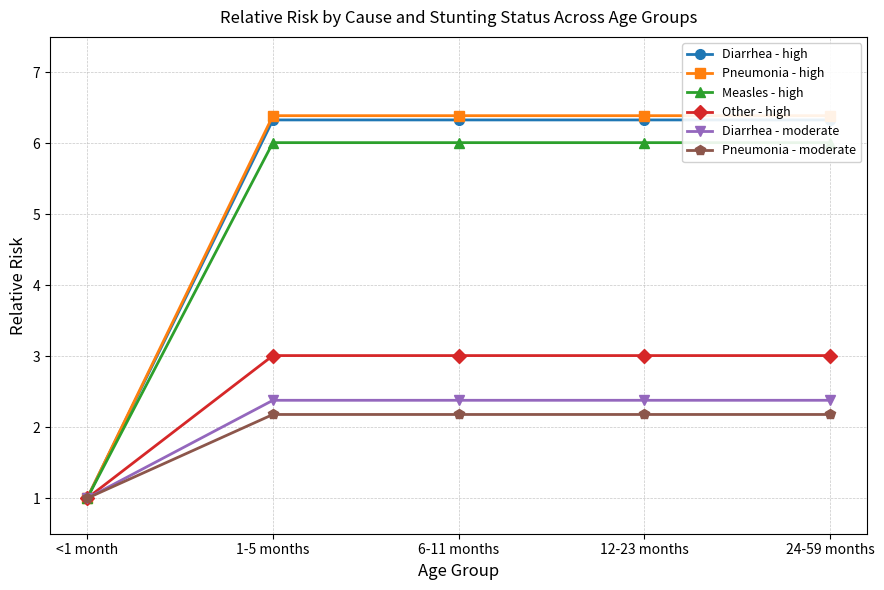

Does the chart display data point markers on the line(s)?

Yes